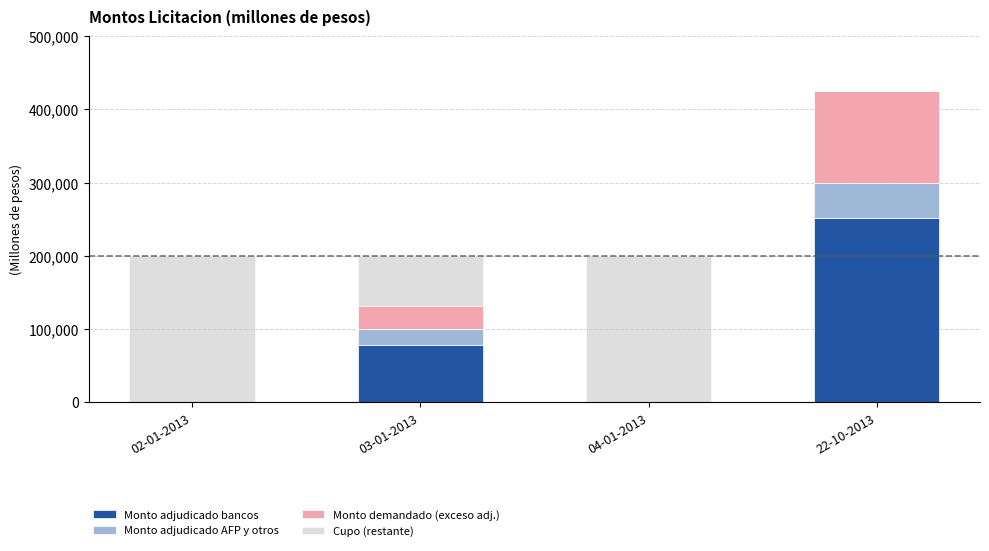

The value of Monto adjudicado bancos at 04-01-2013 is 0. True or false?

True